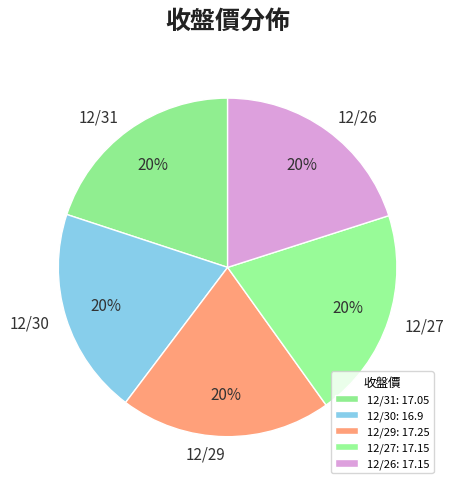

True or false: 12/29 accounts for 13% of the total.

False